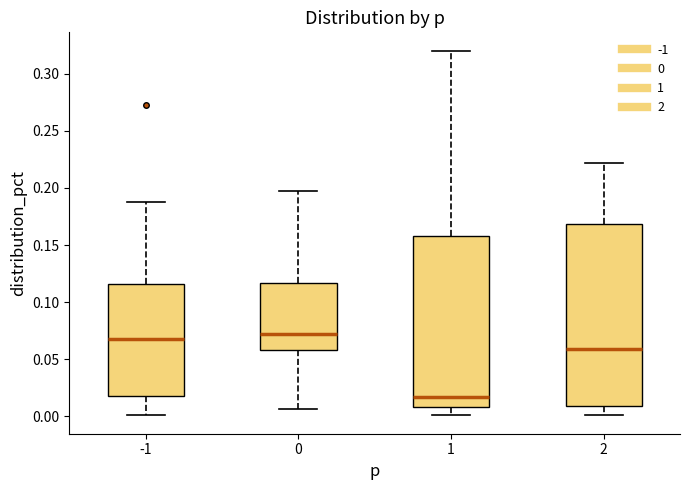

Reading left to right, transcribe this box plot: for each box, give where its median line is, the range the box spans, and where its two whiskers end, as read against the y-axis. The values are not printed on the chart, so give them approximately, as read against the axis.

-1: median 0.065, box 0.015 to 0.115, whiskers 0.000 to 0.190
0: median 0.070, box 0.060 to 0.115, whiskers 0.005 to 0.195
1: median 0.015, box 0.010 to 0.160, whiskers 0.000 to 0.320
2: median 0.060, box 0.010 to 0.170, whiskers 0.000 to 0.220